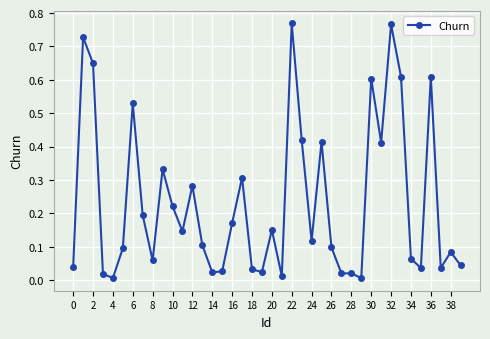

True or false: there are more than 1 points higher than both neighbors.

True